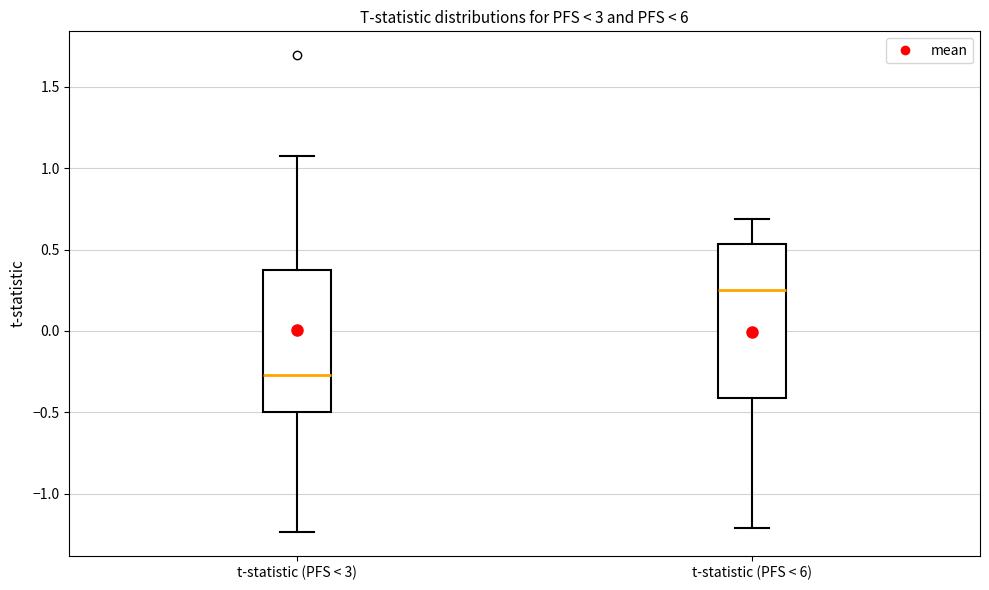

Which box's median line is the highest?

t-statistic (PFS < 6)